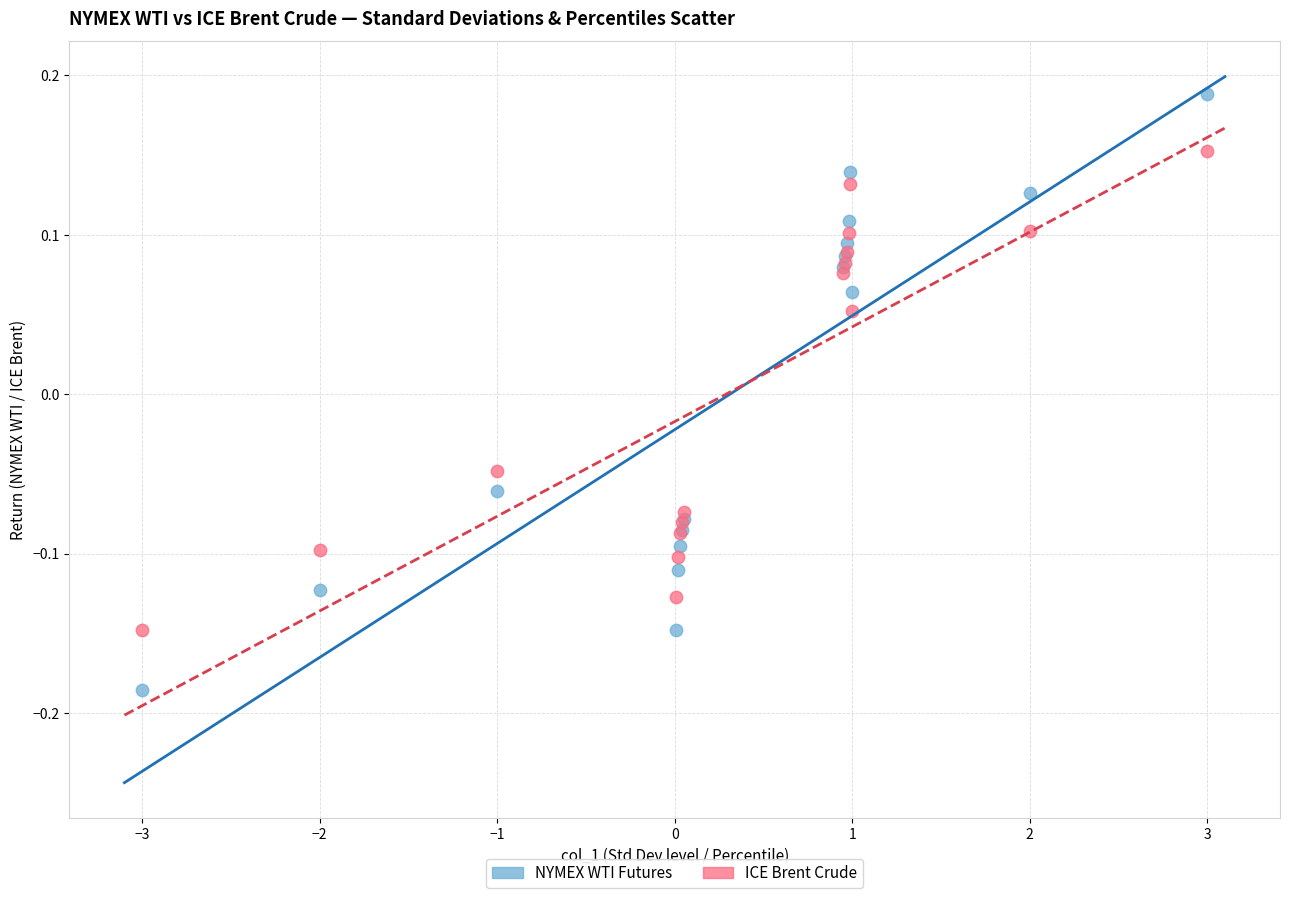

Which series reaches the minimum Y coordinate?

NYMEX WTI Futures